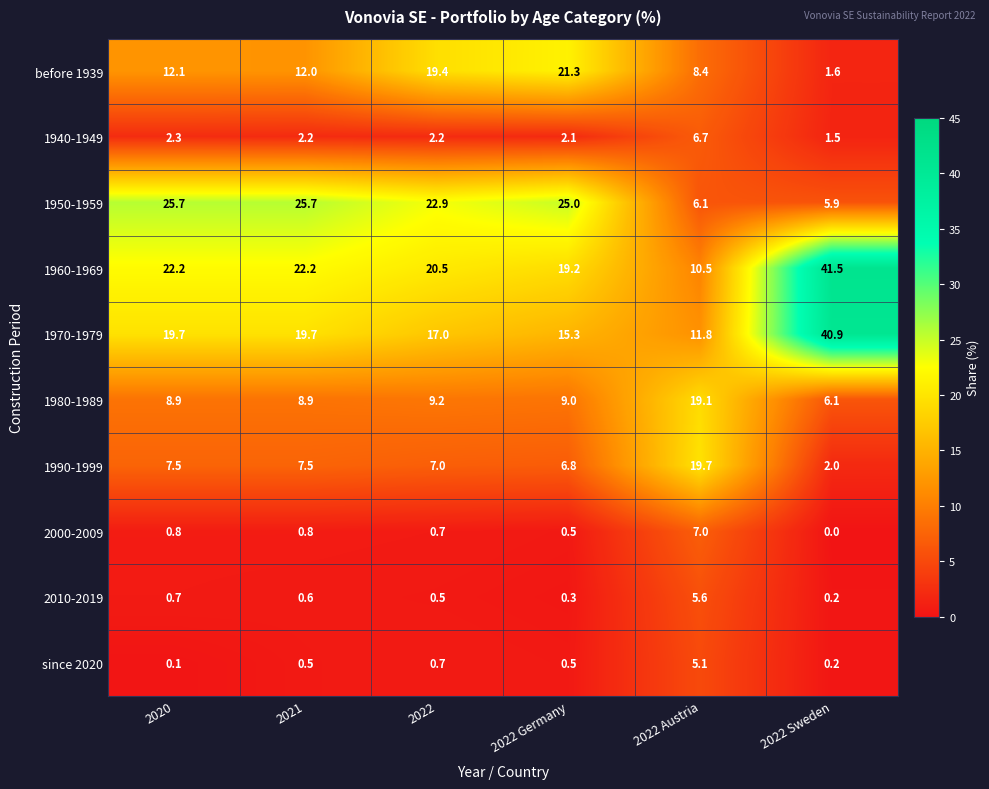

What is the difference between the second highest and second lowest values in the 1950-1959 series?

19.6